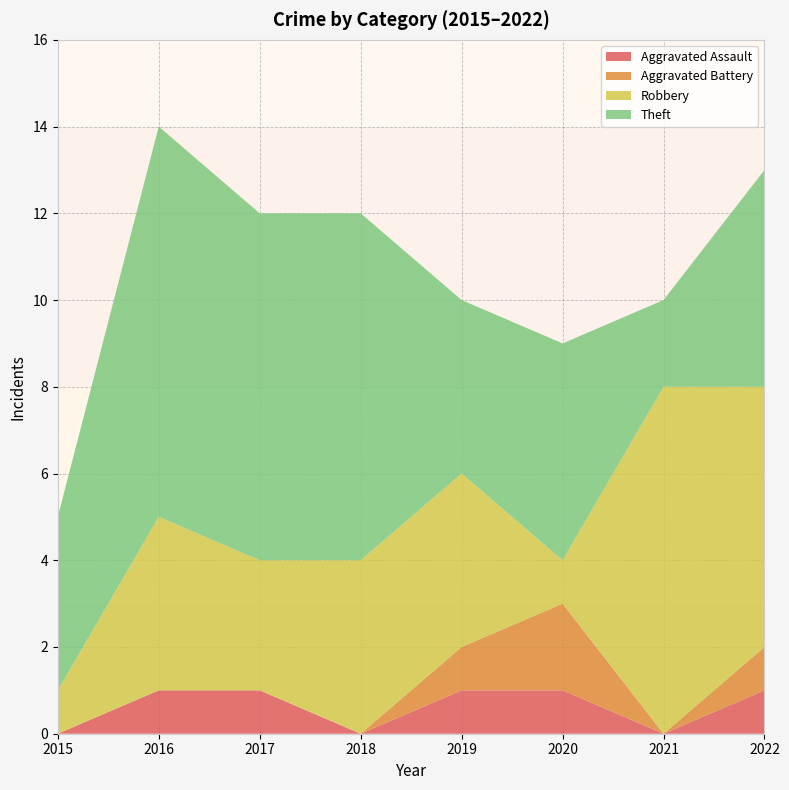

Reading right to left, list all the values displayed in this chart.

Aggravated Assault: 2022=1	2021=0	2020=1	2019=1	2018=0	2017=1	2016=1	2015=0
Aggravated Battery: 2022=1	2021=0	2020=2	2019=1	2018=0	2017=0	2016=0	2015=0
Robbery: 2022=6	2021=8	2020=1	2019=4	2018=4	2017=3	2016=4	2015=1
Theft: 2022=5	2021=2	2020=5	2019=4	2018=8	2017=8	2016=9	2015=4